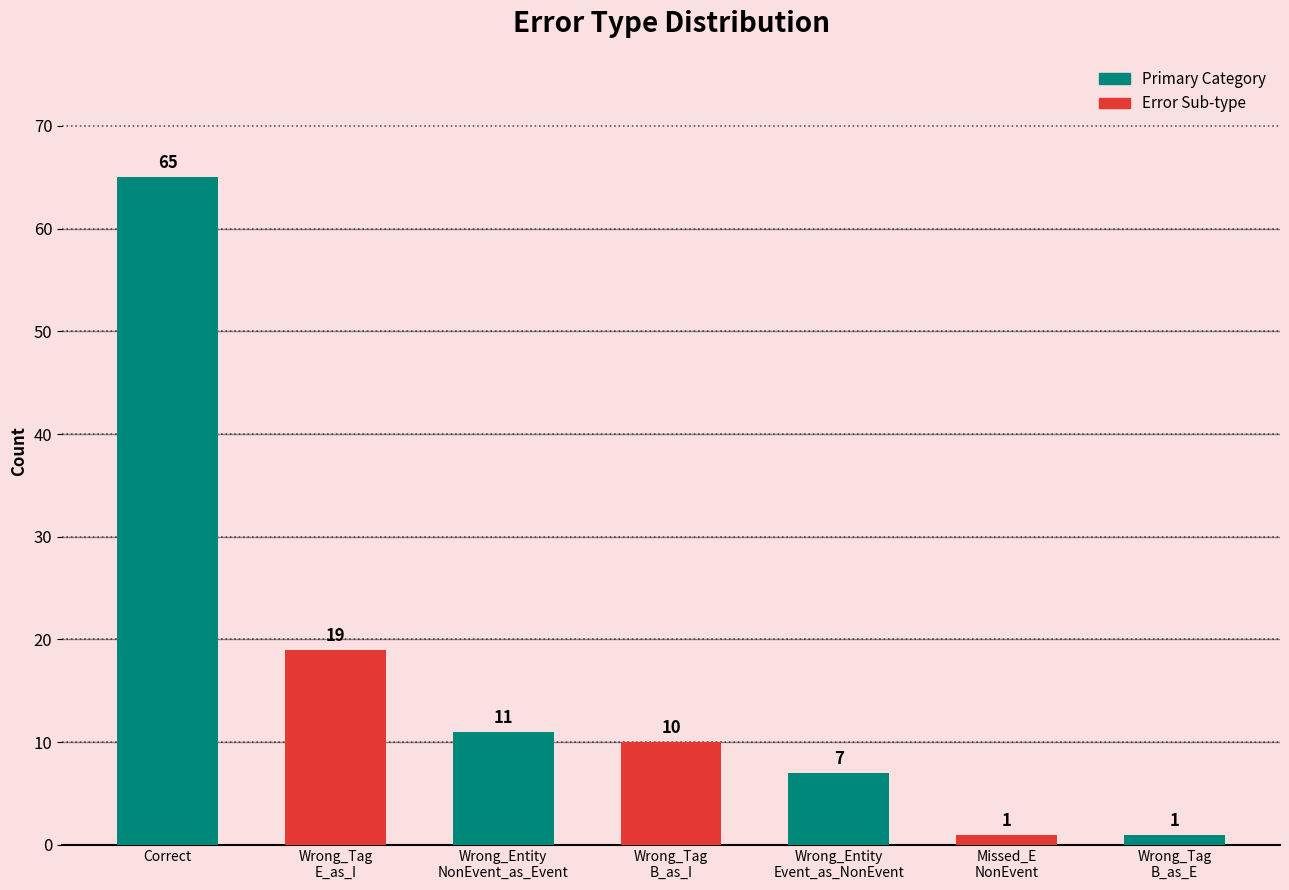

At which category does the chart reach its peak across all series?

Correct